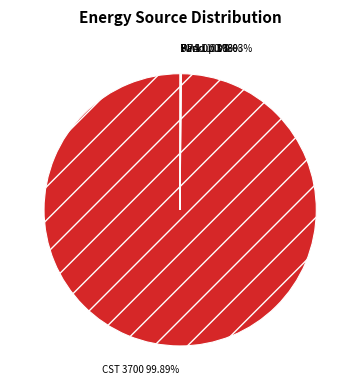

Which category accounts for the majority?

CST